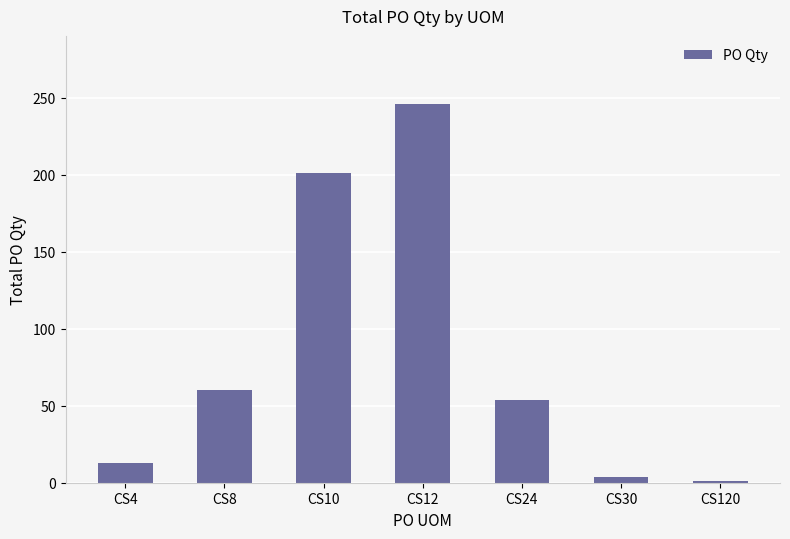

What is the change in value from CS4 to CS10?

+188